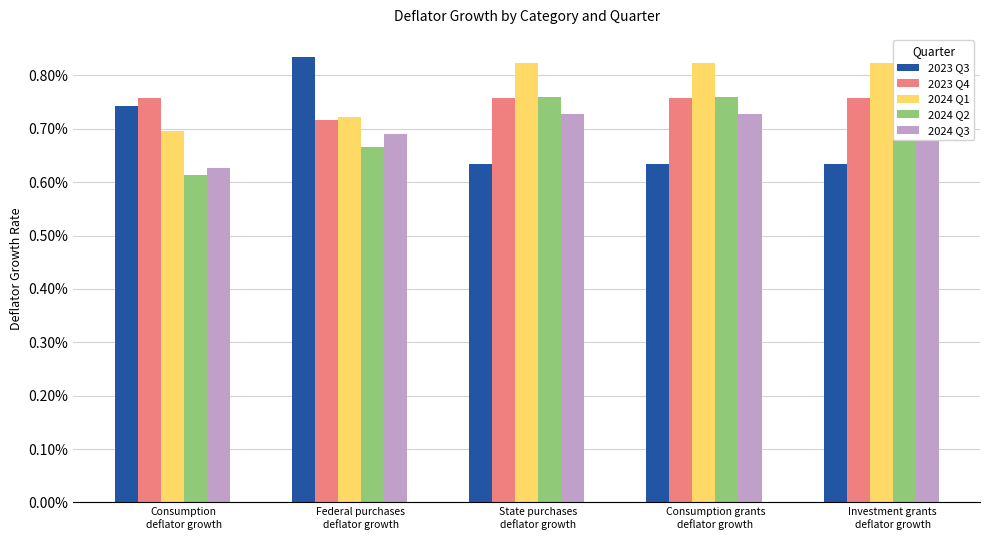

Does the chart contain stacked bars?

No